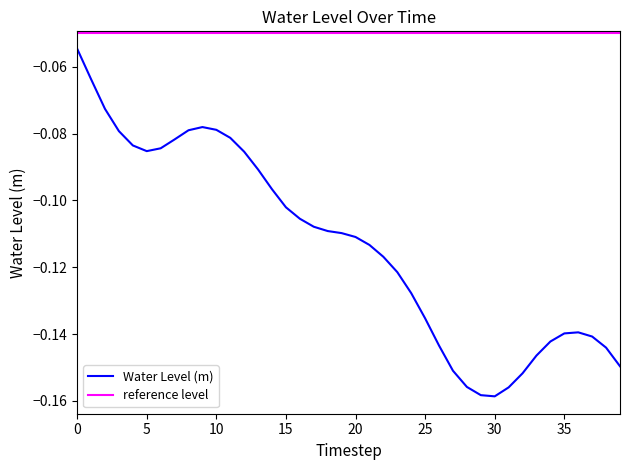

True or false: Water Level (m) has a value of -0.0 at 15.

False